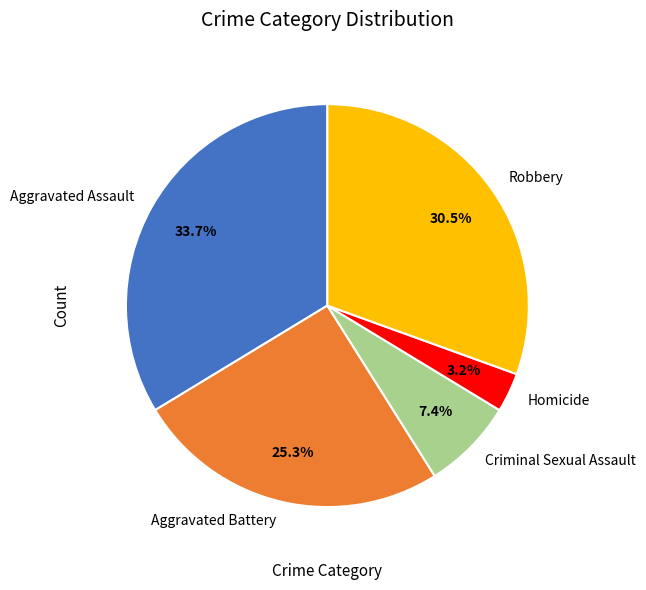

Is the sum of Aggravated Battery and Homicide greater than half?

No